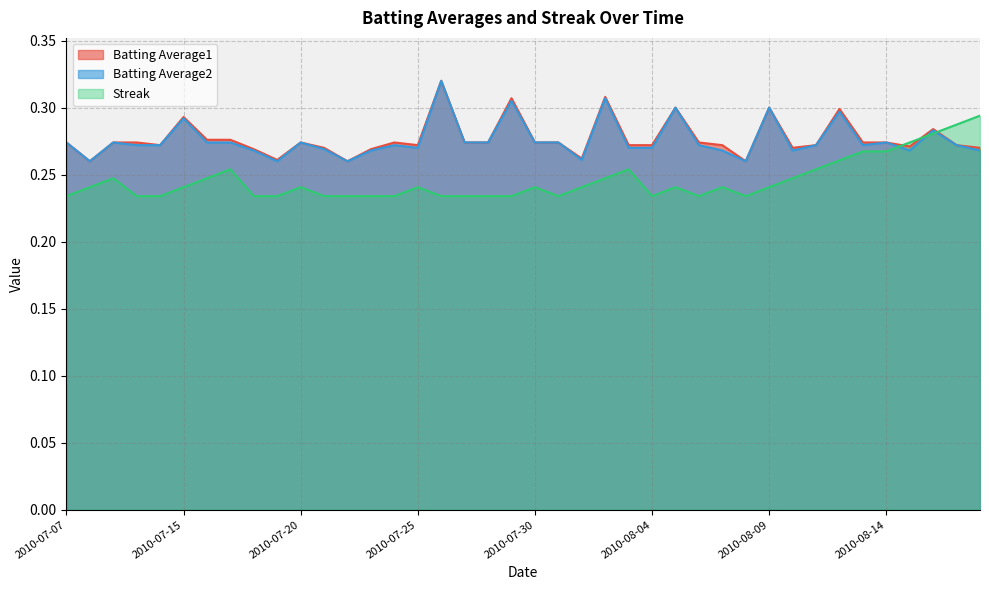

At which label does Streak reach its peak?

2010-08-18